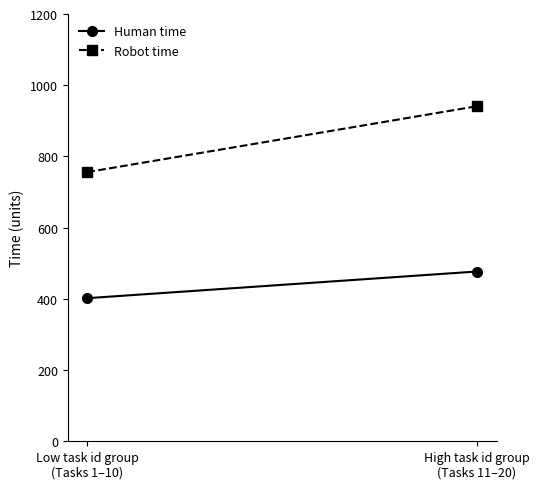

What is the label of the 1st point from the right?

High task id group
(Tasks 11–20)